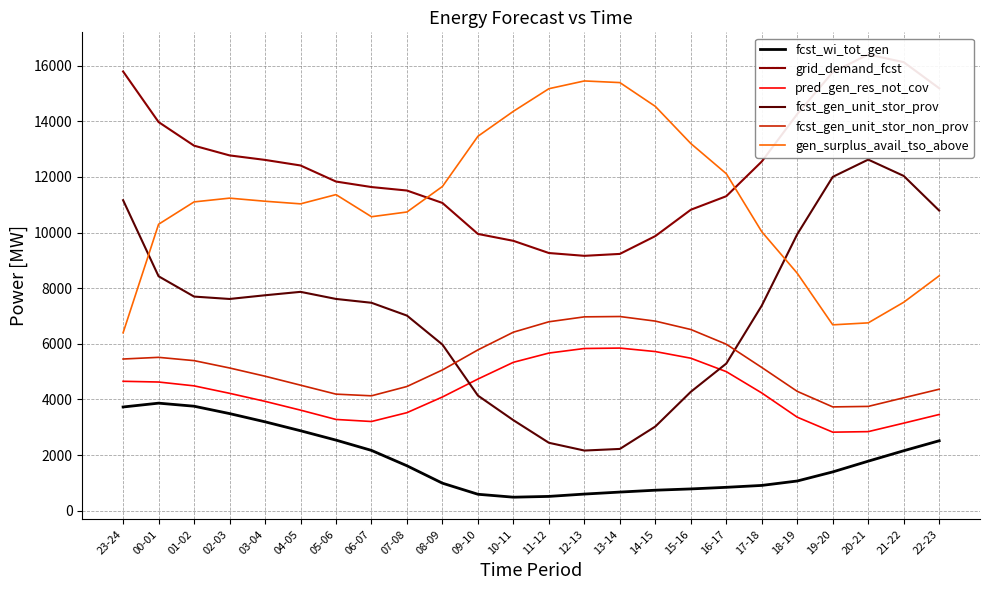

Reading right to left, extract all data points from this chart.

fcst_wi_tot_gen: 2515	2156	1781	1395	1068	909	841	783	737	670	598	514	486	591	989	1615	2168	2538	2875	3196	3492	3757	3867	3729
grid_demand_fcst: 15189	16127	16404	15765	14263	12555	11308	10821	9874	9233	9164	9265	9703	9951	11065	11512	11637	11835	12413	12613	12775	13125	13974	15793
pred_gen_res_not_cov: 3459	3148	2843	2824	3362	4233	5000	5483	5722	5847	5832	5668	5336	4734	4089	3525	3207	3281	3616	3932	4221	4489	4627	4653
fcst_gen_unit_stor_prov: 10791	12037	12624	12003	9942	7375	5291	4275	3027	2221	2163	2442	3254	4139	5973	7015	7476	7614	7869	7746	7613	7699	8429	11165
fcst_gen_unit_stor_non_prov: 4368	4060	3750	3732	4291	5150	5986	6515	6817	6982	6970	6793	6419	5782	5061	4466	4131	4191	4514	4836	5132	5396	5514	5454
gen_surplus_avail_tso_above: 8446	7495	6754	6683	8537	10030	12117	13202	14537	15393	15452	15173	14361	13463	11658	10740	10570	11365	11033	11127	11238	11103	10299	6397